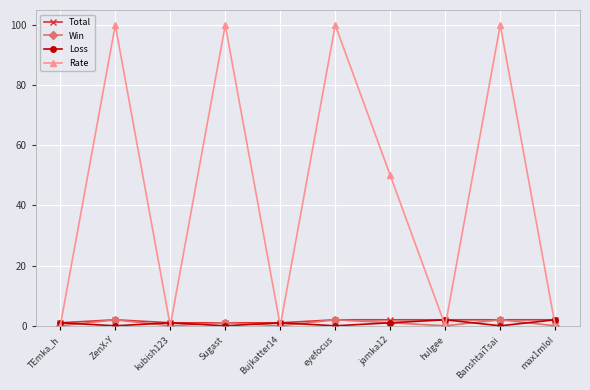

What are all the series names shown in the legend?

Total, Win, Loss, Rate